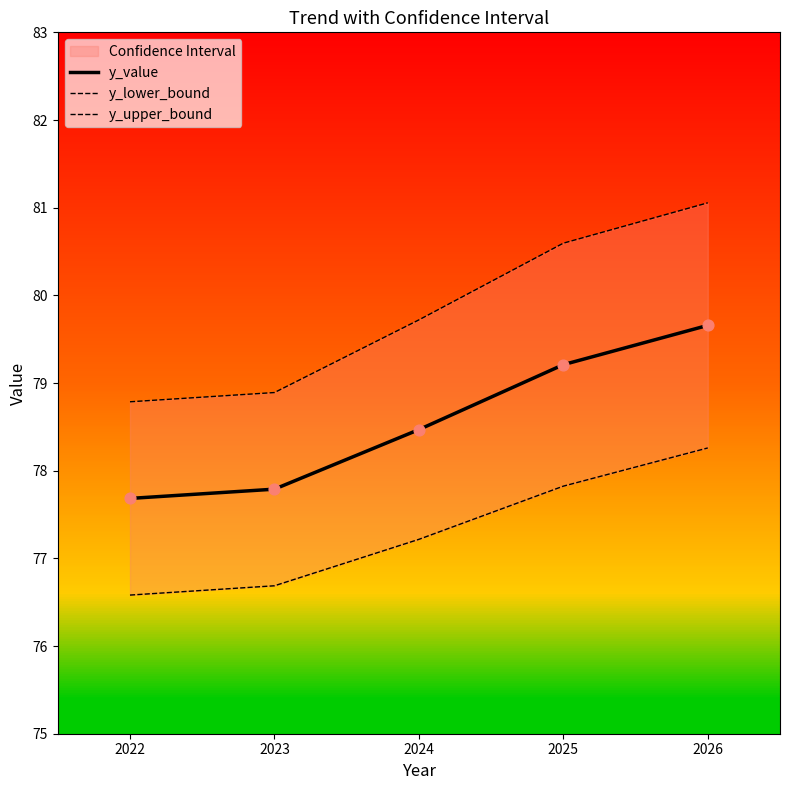

At which category is the sum across all series the highest?

2026